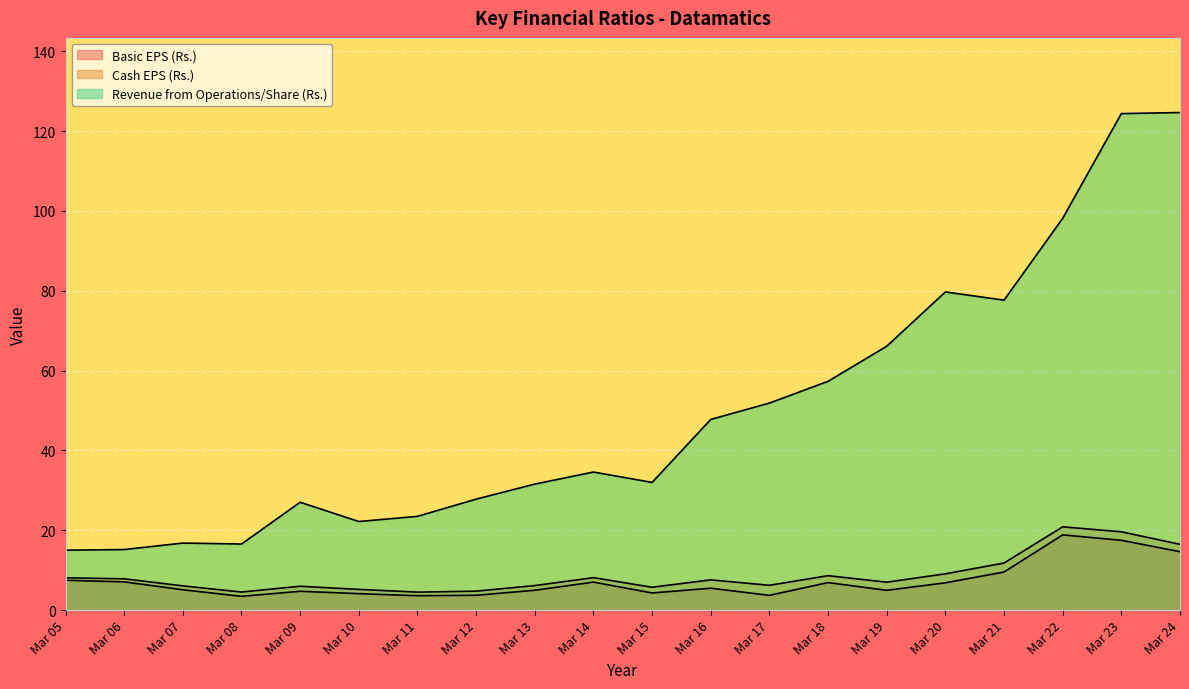

True or false: Cash EPS (Rs.) has more than 1 interior local peaks.

True